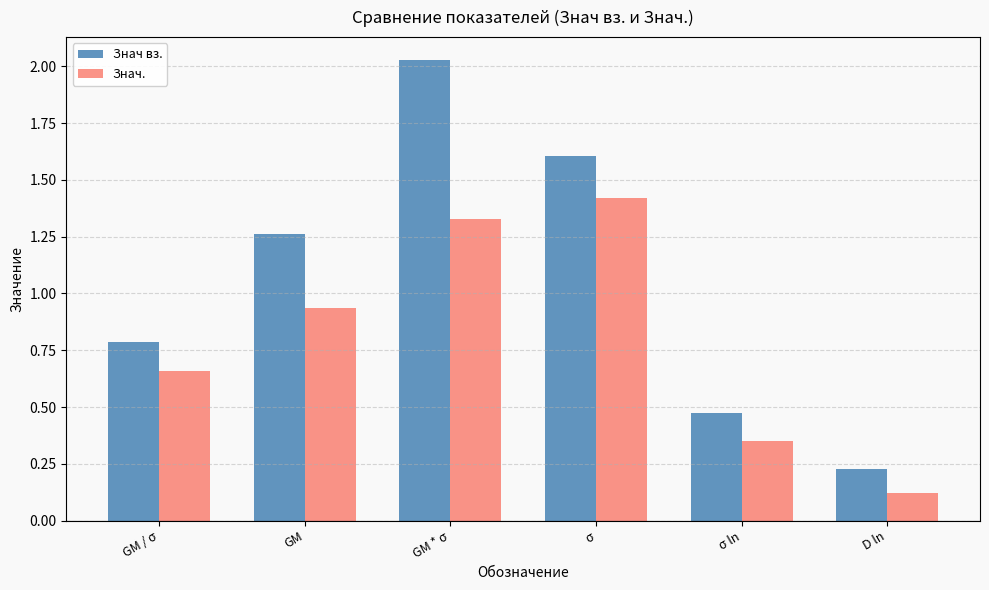

Which series has the largest range (max minus min)?

Знач вз.